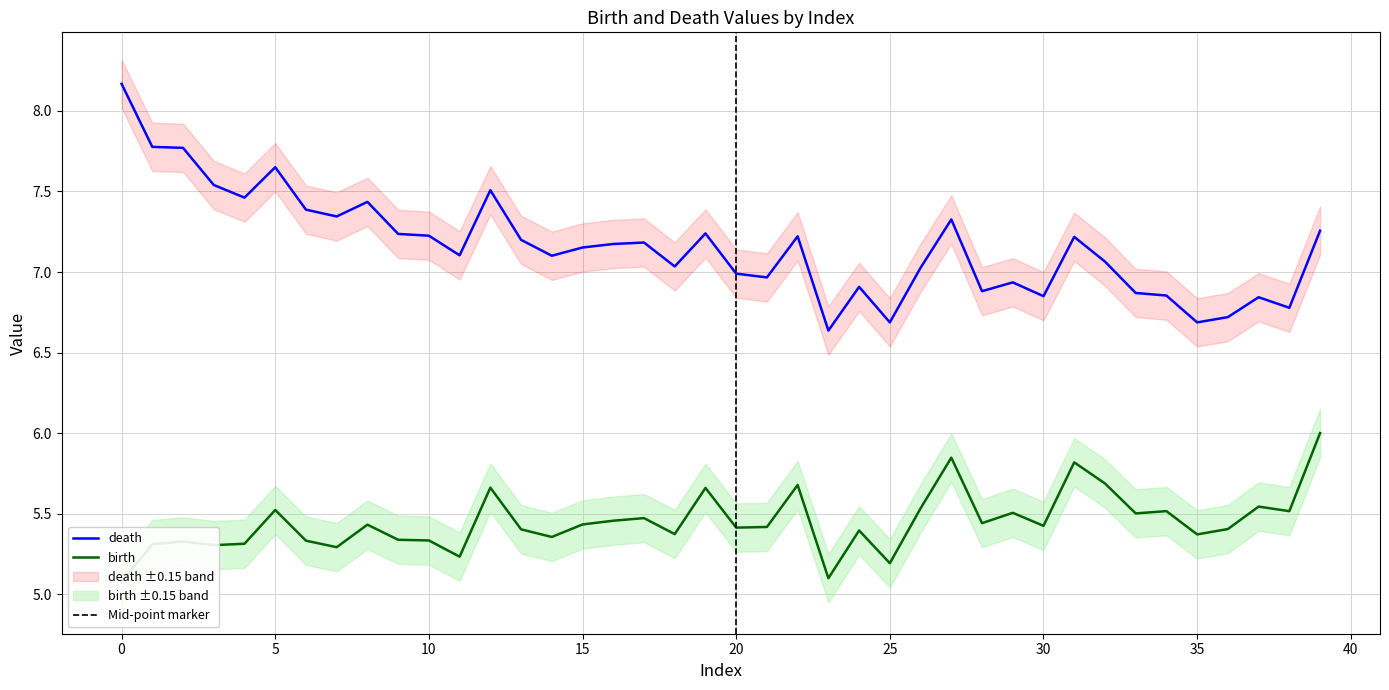

What is the maximum value for death?

8.2